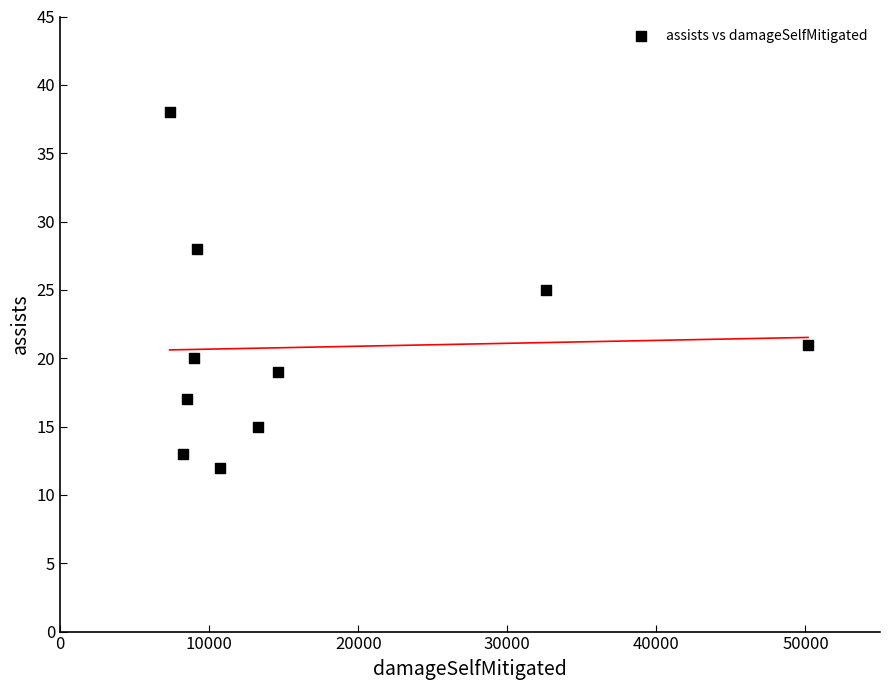

What is the range of X values (max minus min)?

42830